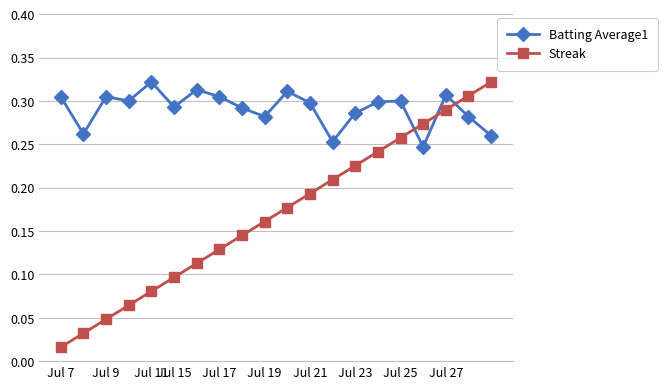

How many data points does each series have?

20